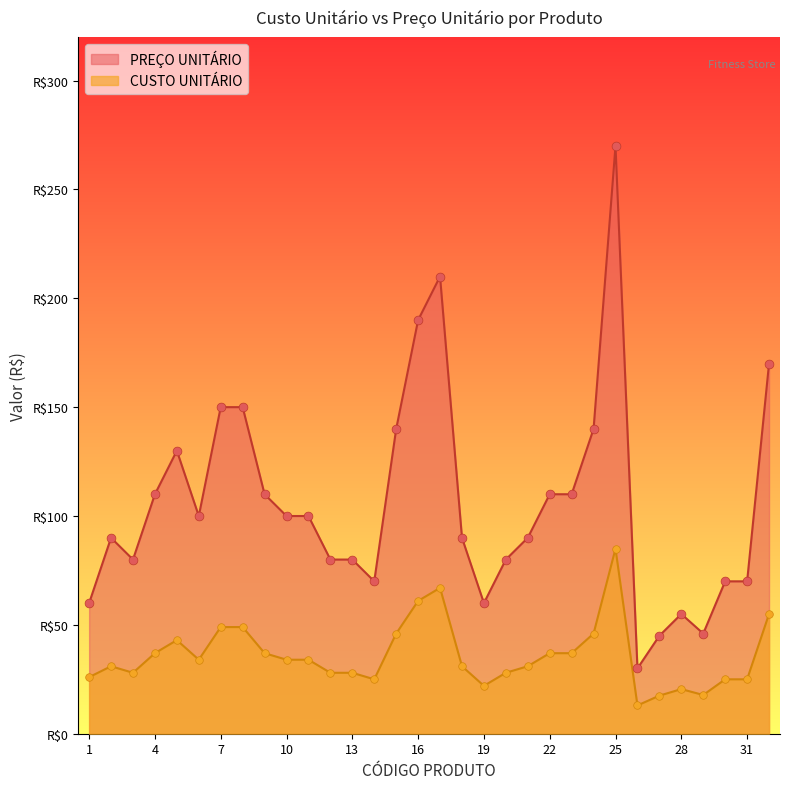

Is the value of PREÇO UNITÁRIO at 10 greater than the value of CUSTO UNITÁRIO at 2?

Yes